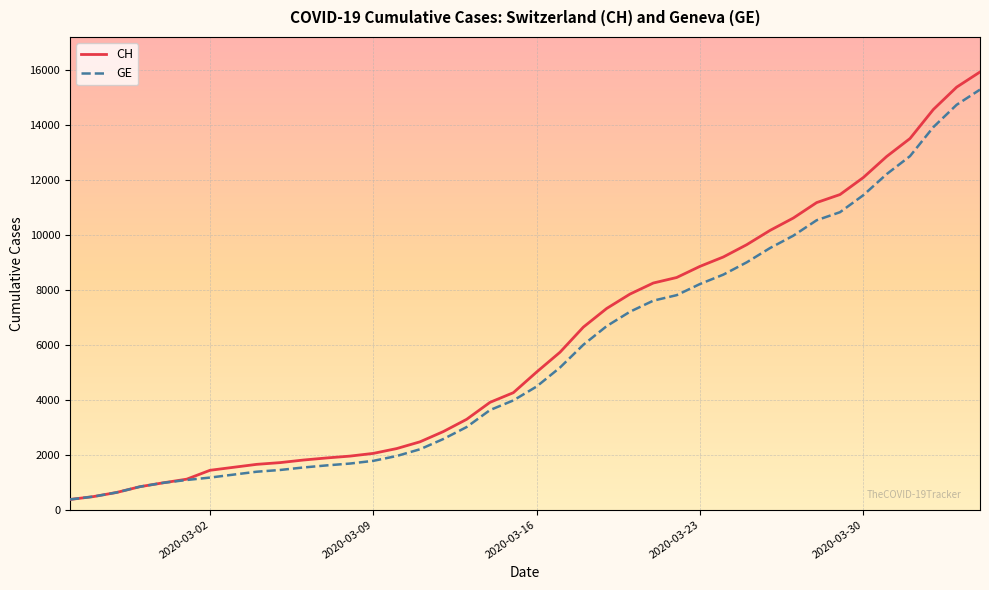

What is the difference between the maximum and minimum values in the CH series?

15551